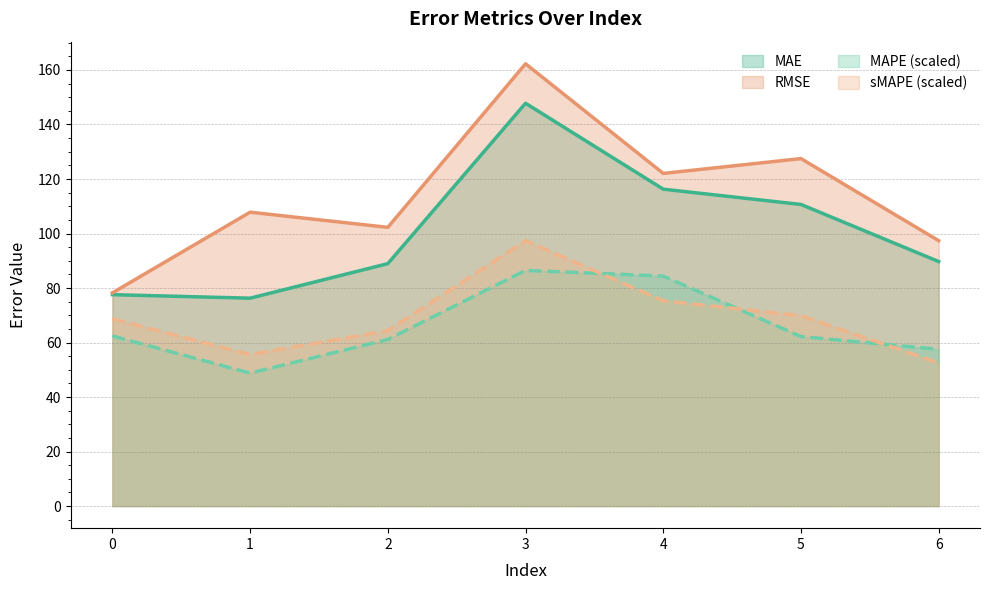

Which series has the largest range (max minus min)?

RMSE